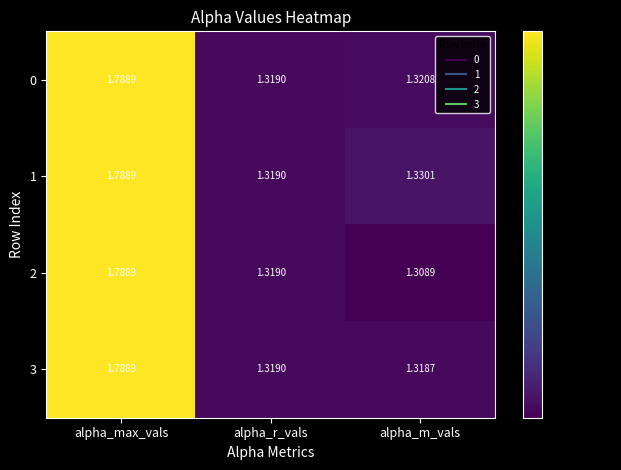

At which category is the sum across all series the highest?

alpha_max_vals